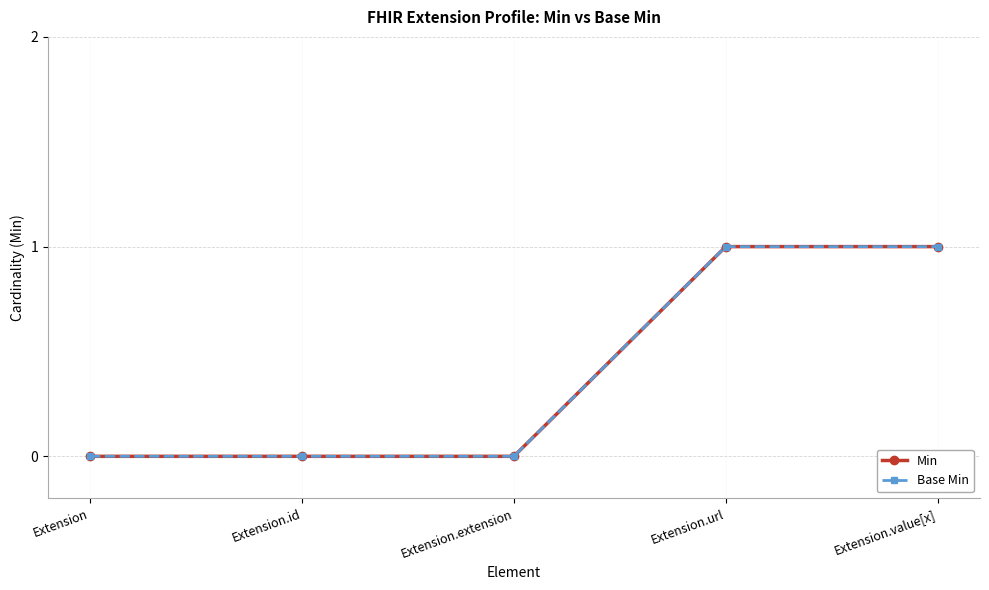

What is the label of the 2nd point from the left?

Extension.id